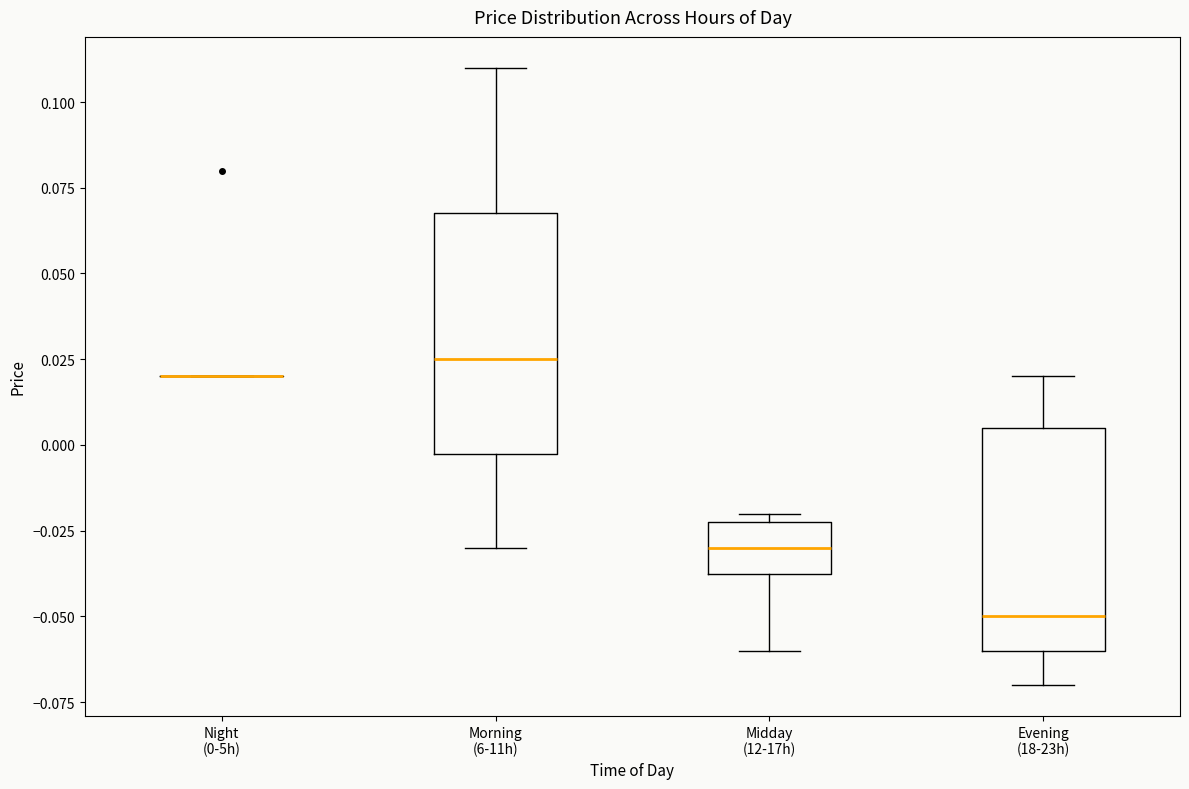

Reading left to right, read every box against the y-axis: the position of its median line, the range the box covers, and the ends of its whiskers. The values are not printed on the chart, so give them approximately, as read against the axis.

Night (0-5h): box collapsed to a line at 0.020, whiskers 0.020 to 0.020
Morning (6-11h): median 0.025, box 0.000 to 0.070, whiskers -0.030 to 0.110
Midday (12-17h): median -0.030, box -0.035 to -0.020, whiskers -0.060 to -0.020 (just above the box's upper edge)
Evening (18-23h): median -0.050, box -0.060 to 0.005, whiskers -0.070 to 0.020